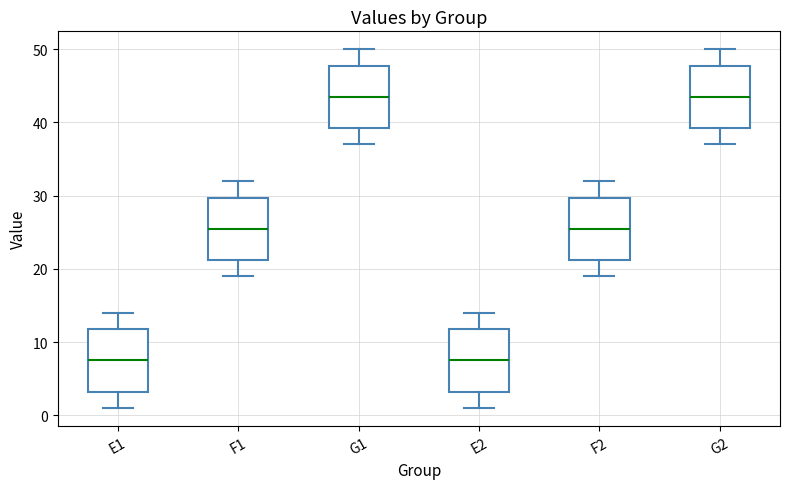

Reading left to right, read every box against the y-axis: the position of its median line, the range the box covers, and the ends of its whiskers. The values are not printed on the chart, so give them approximately, as read against the axis.

E1: median 8, box 3 to 12, whiskers 1 to 14
F1: median 26, box 21 to 30, whiskers 19 to 32
G1: median 44, box 39 to 48, whiskers 37 to 50
E2: median 8, box 3 to 12, whiskers 1 to 14
F2: median 26, box 21 to 30, whiskers 19 to 32
G2: median 44, box 39 to 48, whiskers 37 to 50